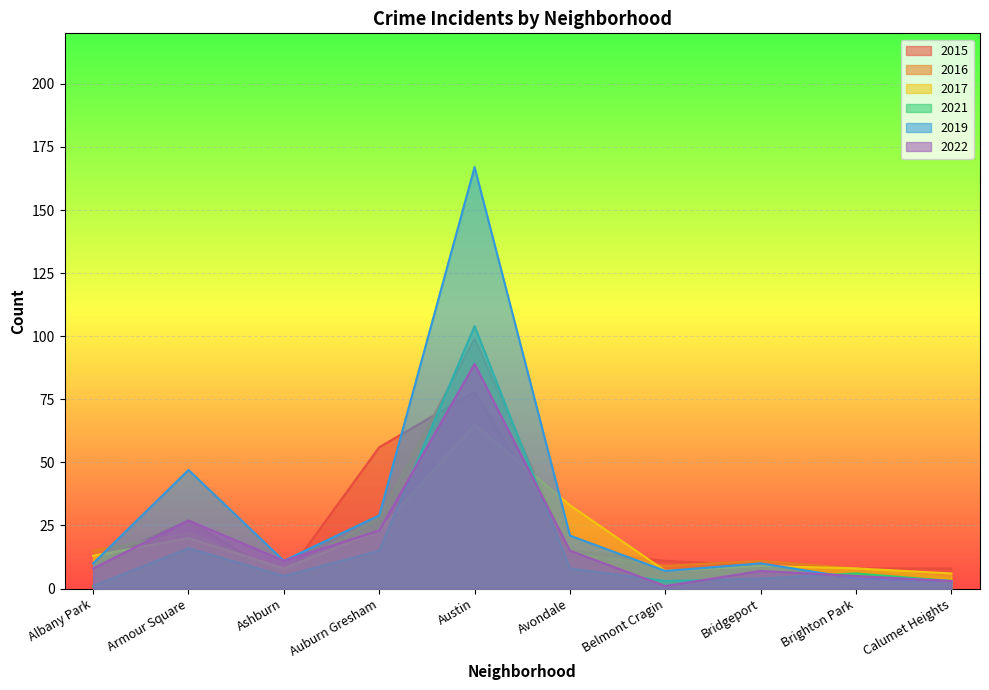

Where is the first local minimum for 2022?

Ashburn